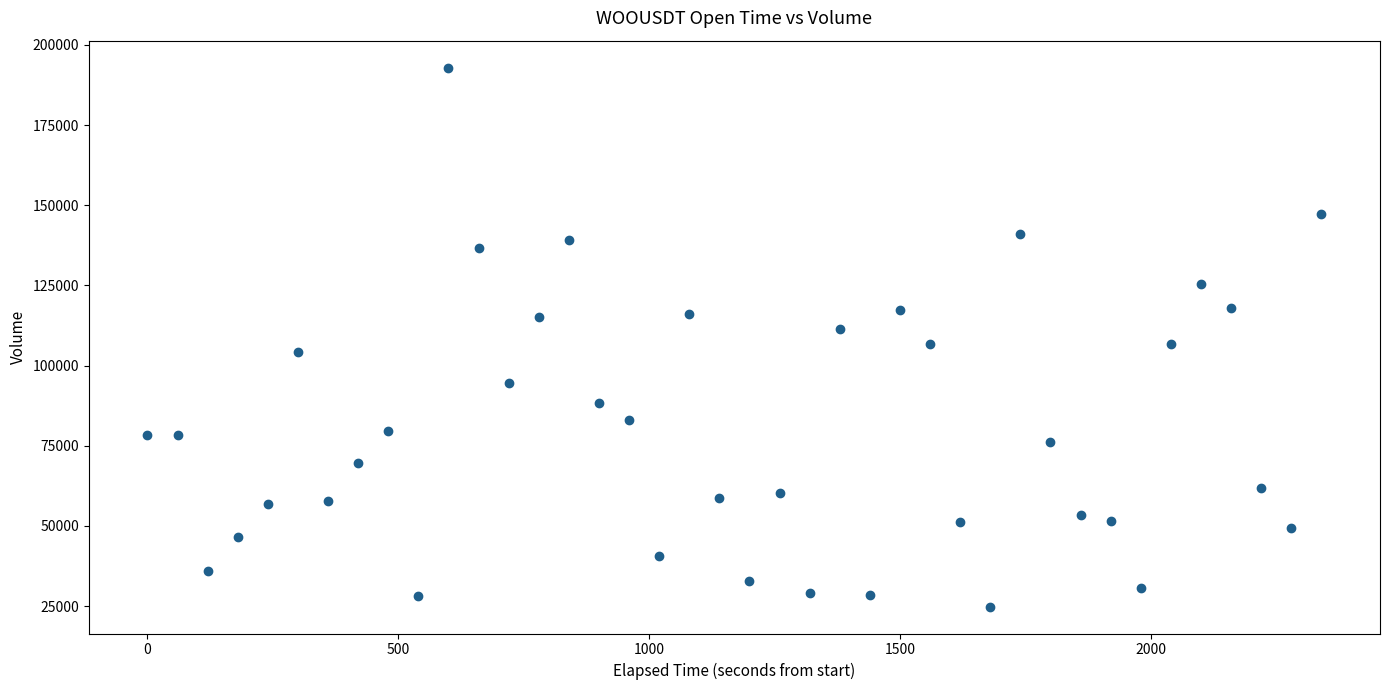

What is the range of Y values (max minus min)?

168065